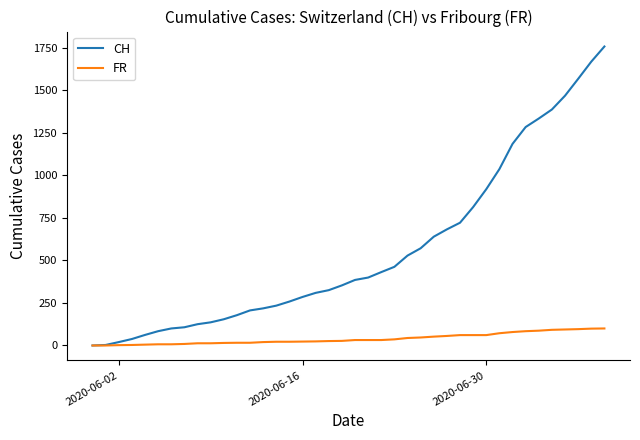

What is the maximum value shown in the chart?

1756